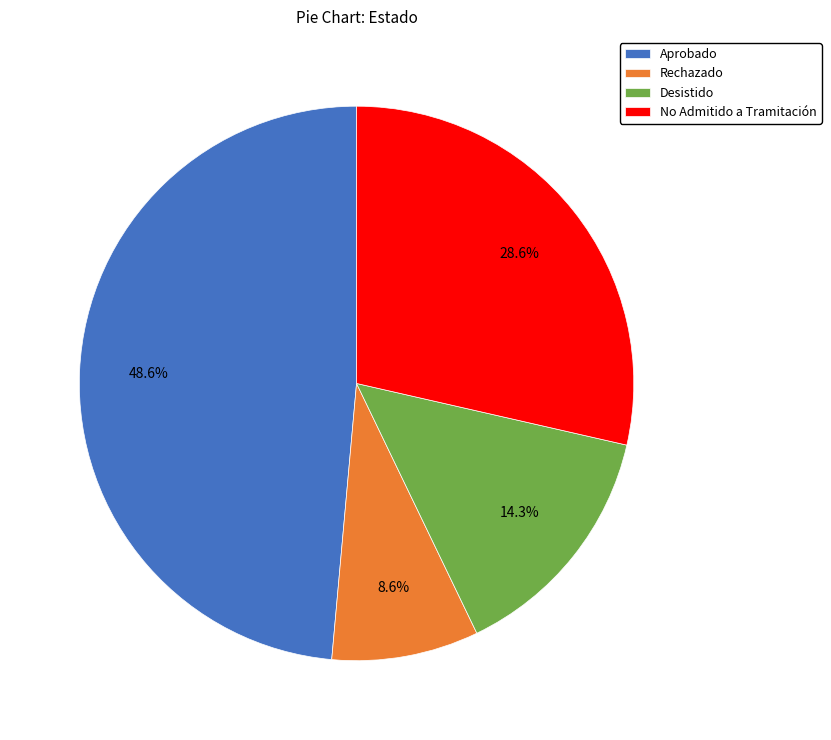

Rank the categories by value from lowest to highest.

Rechazado, Desistido, No Admitido a Tramitación, Aprobado